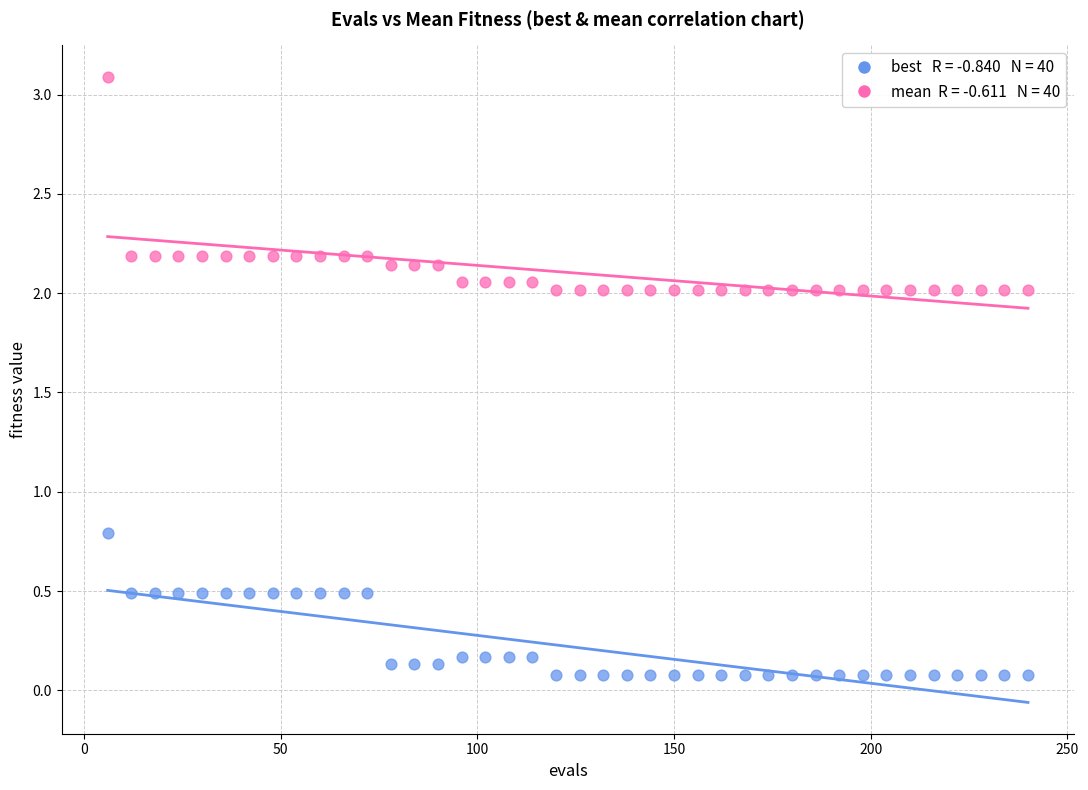

Across all series, what Y value is closest to 1?

0.8